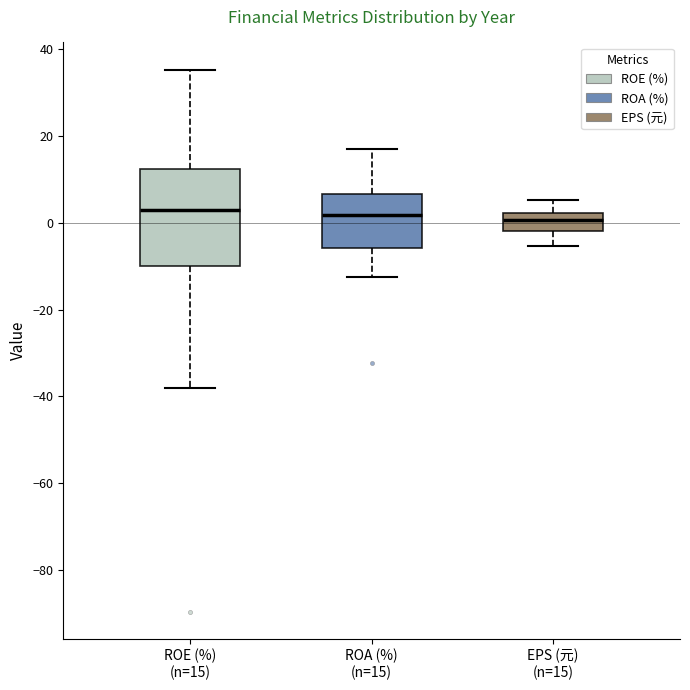

Reading left to right, transcribe this box plot: for each box, give where its median line is, the range the box spans, and where its two whiskers end, as read against the y-axis. The values are not printed on the chart, so give them approximately, as read against the axis.

ROE (%) (n=15): median 2, box -10 to 12, whiskers -38 to 36
ROA (%) (n=15): median 2, box -6 to 6, whiskers -12 to 18
EPS (元) (n=15): median 0, box -2 to 2, whiskers -6 to 6